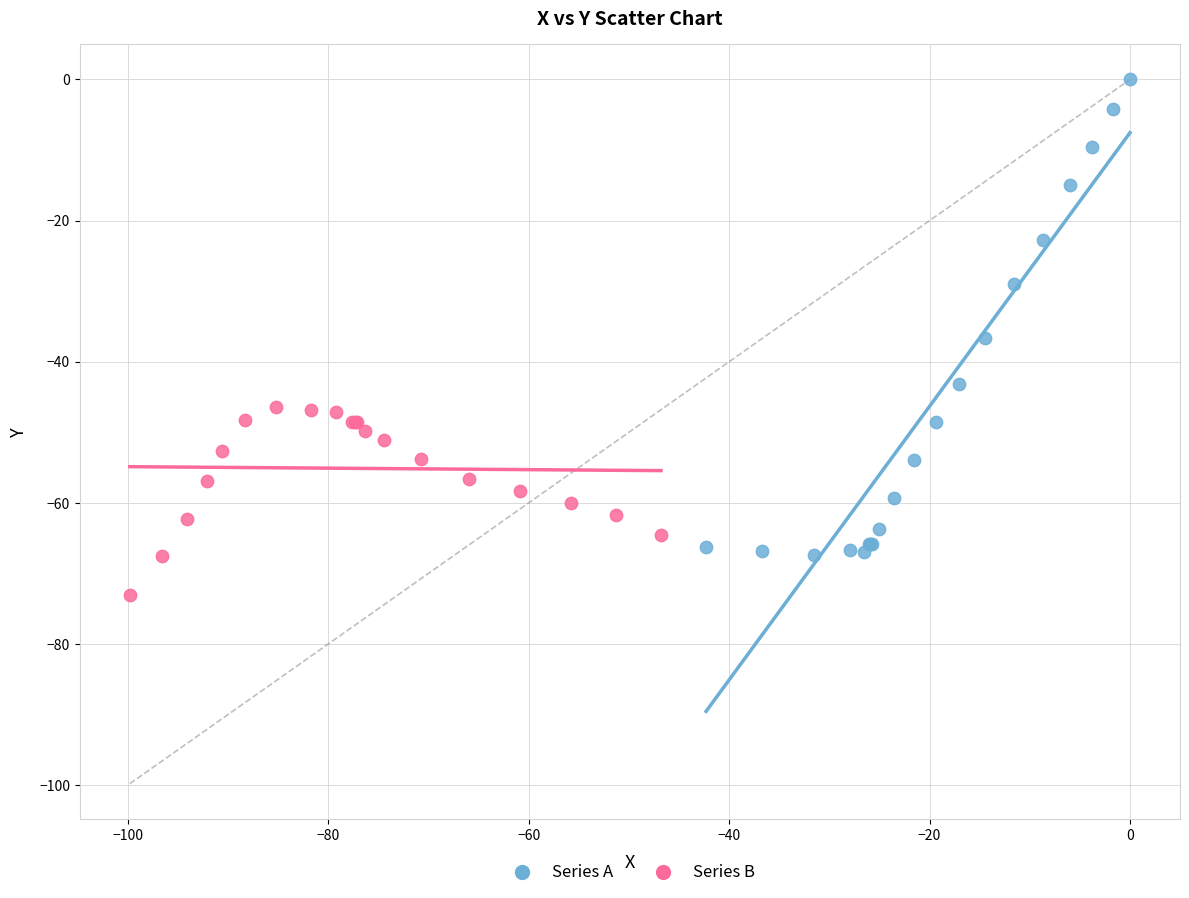

Which series contains the lowest Y value?

Series B